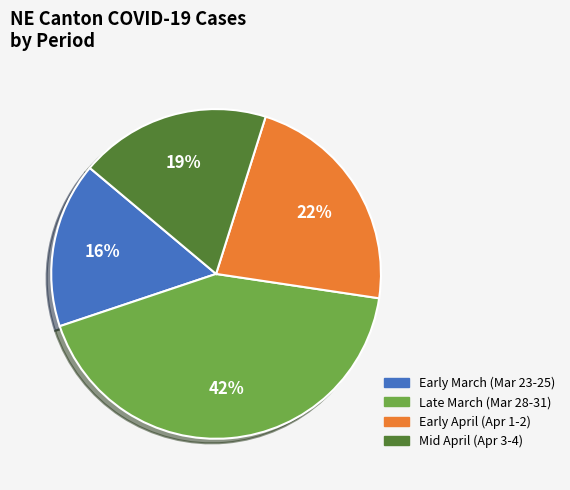

How many segments does this pie chart have?

4